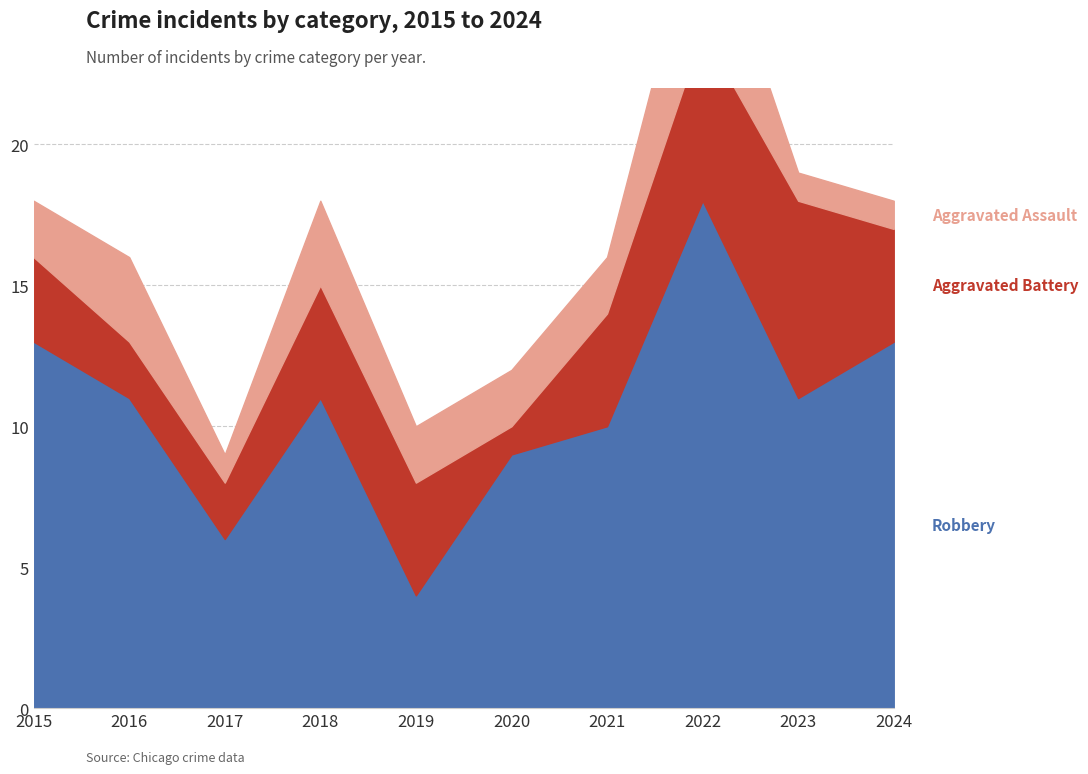

Between which two adjacent categories do Aggravated Assault and Aggravated Battery first intersect?

2015 and 2016